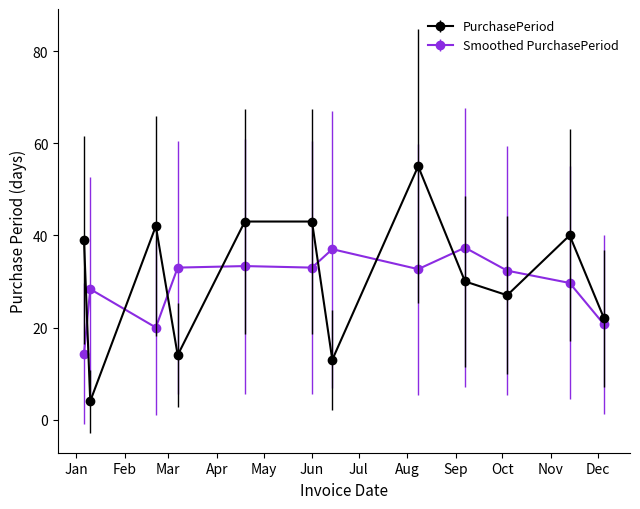

Does the chart display data point markers on the line(s)?

Yes